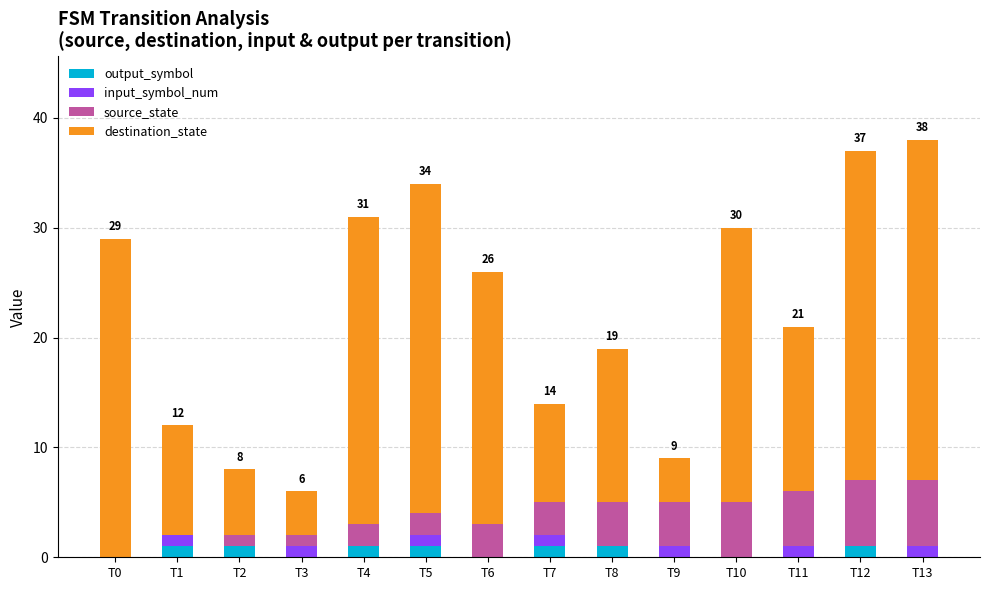

Is it true that output_symbol equals 1 at T12?

True